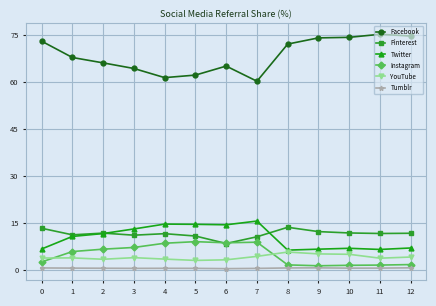

What are all the series names shown in the legend?

Facebook, Pinterest, Twitter, Instagram, YouTube, Tumblr